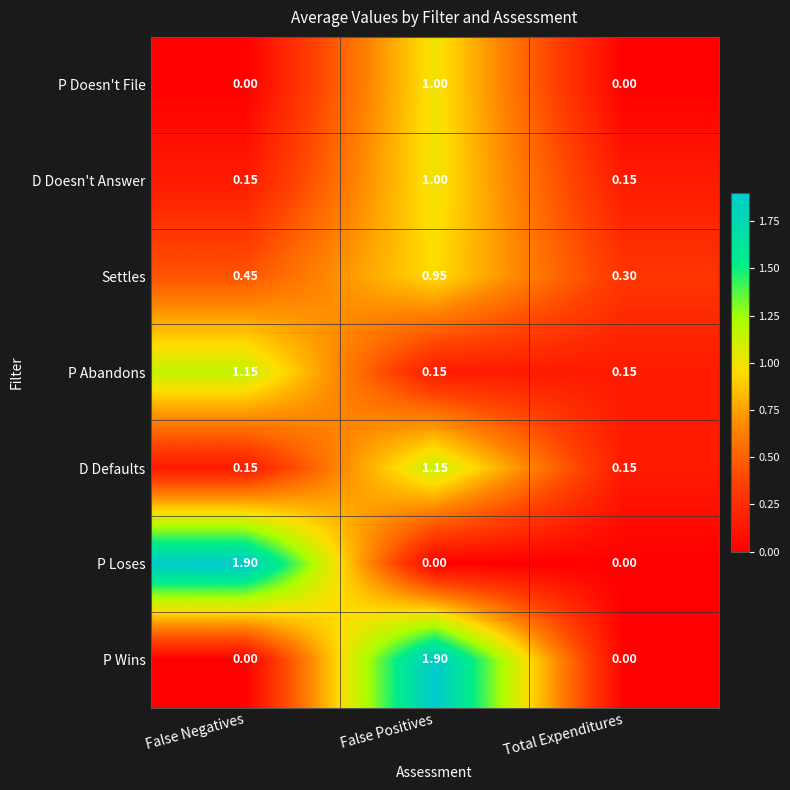

At which category is the sum across all series the highest?

False Positives